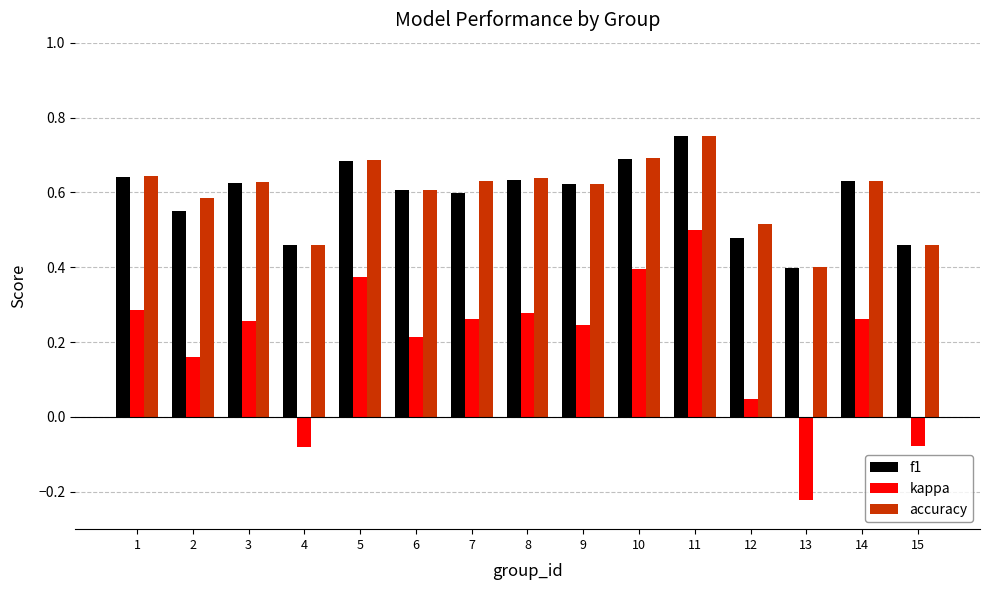

What is the sum of all f1 values?

8.8